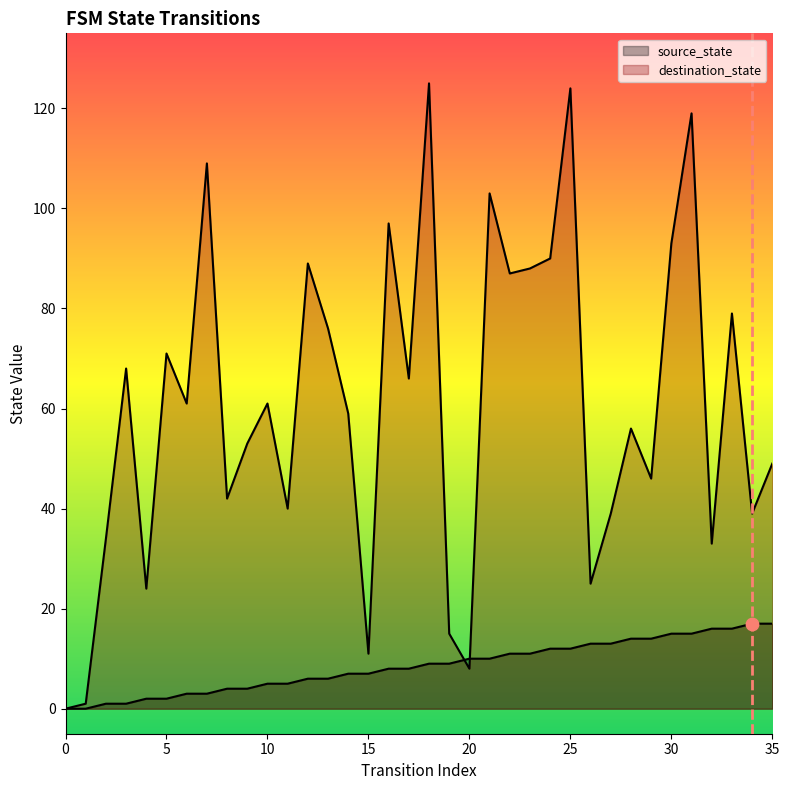

Which series contains the highest Y value?

destination_state